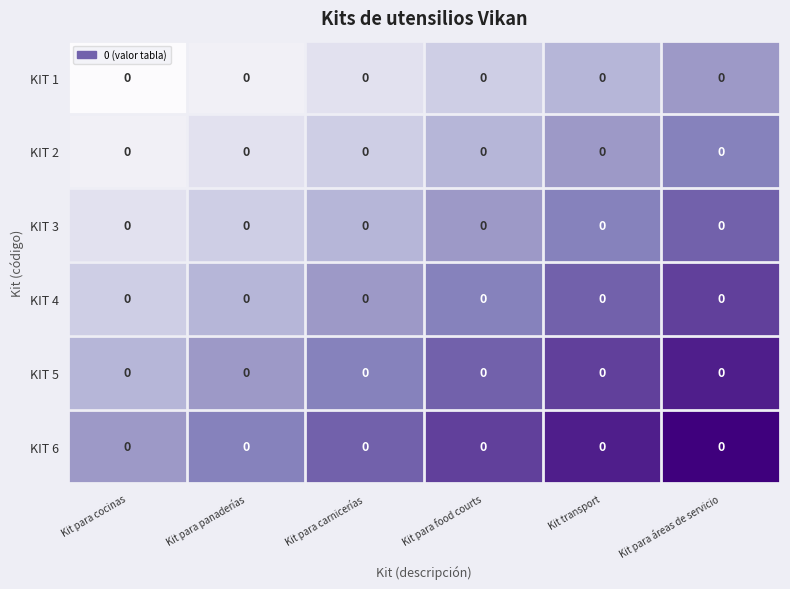

Rank the series by their average value, from highest to lowest.

KIT 6, KIT 5, KIT 4, KIT 3, KIT 2, KIT 1